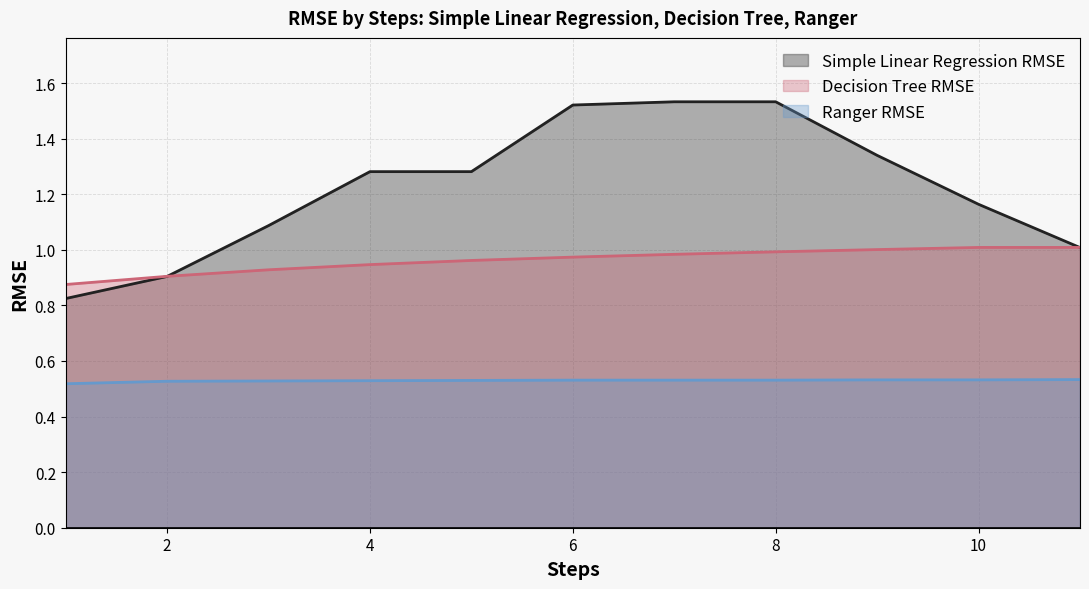

List the series in order of their peak value, highest first.

Simple Linear Regression RMSE, Decision Tree RMSE, Ranger RMSE